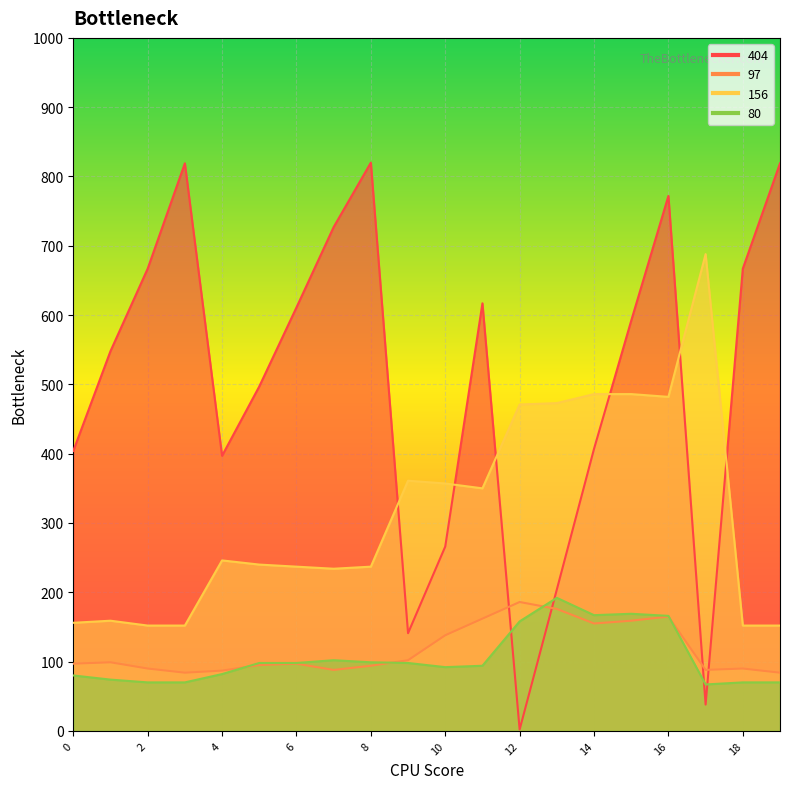

What is the difference between the maximum and minimum values in the 404 series?

818